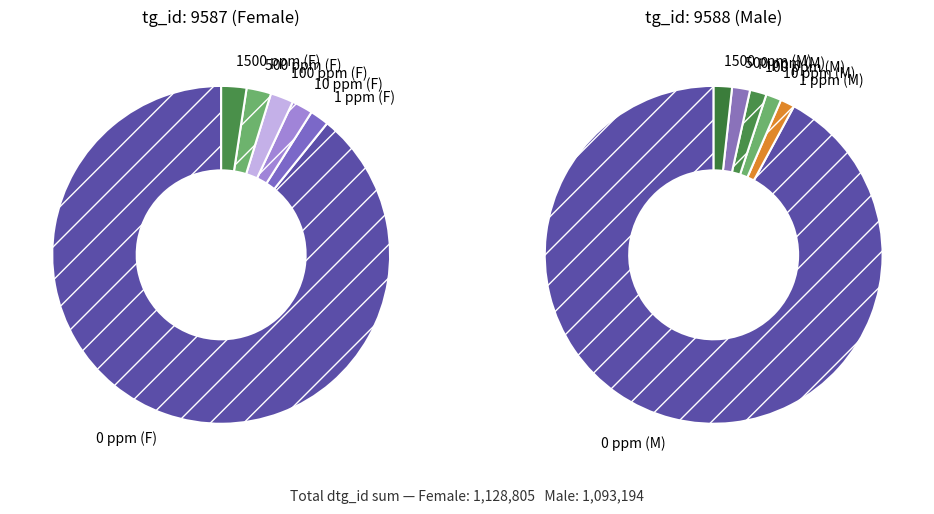

Which has a higher value, dose_level 5 (M) or dose_level 5 (F)?

dose_level 5 (F)